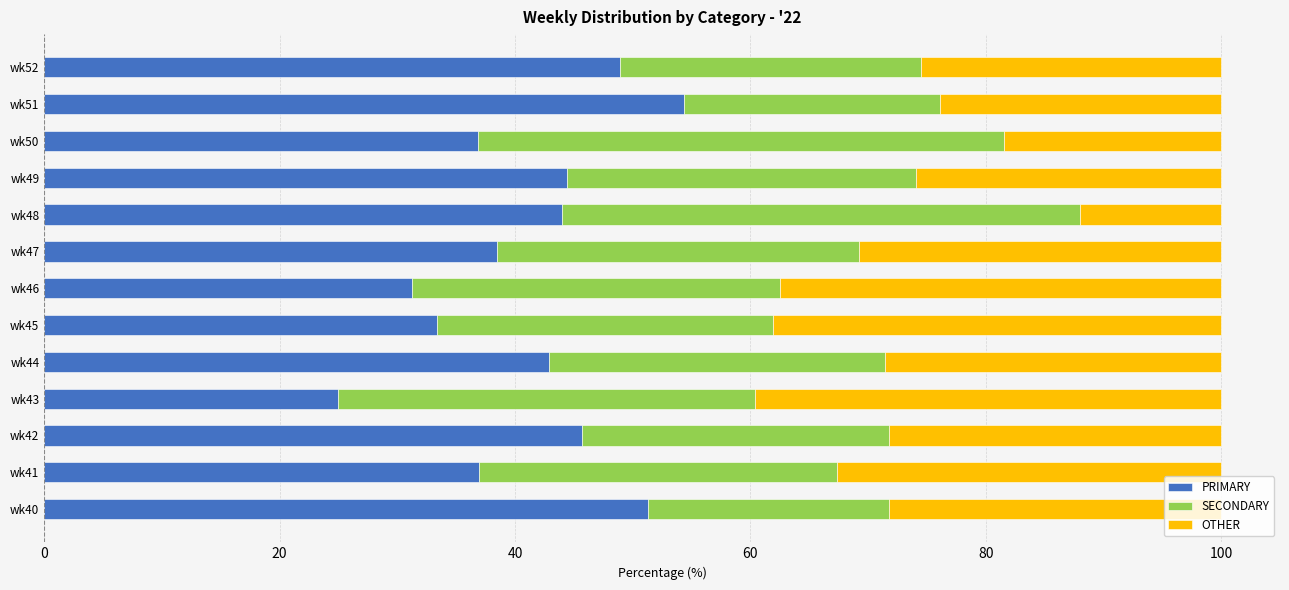

How many categories are shown in the chart?

13